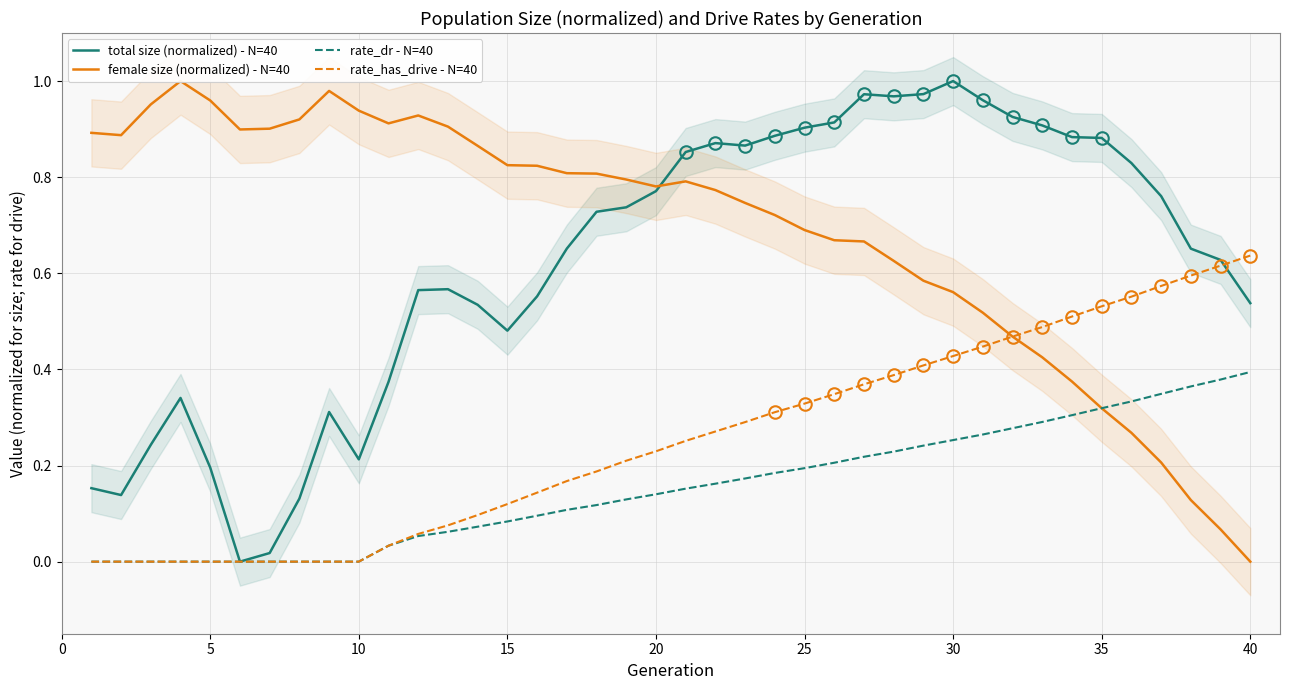

How many interior local peaks does the female size (normalized) - N=40 series have?

4